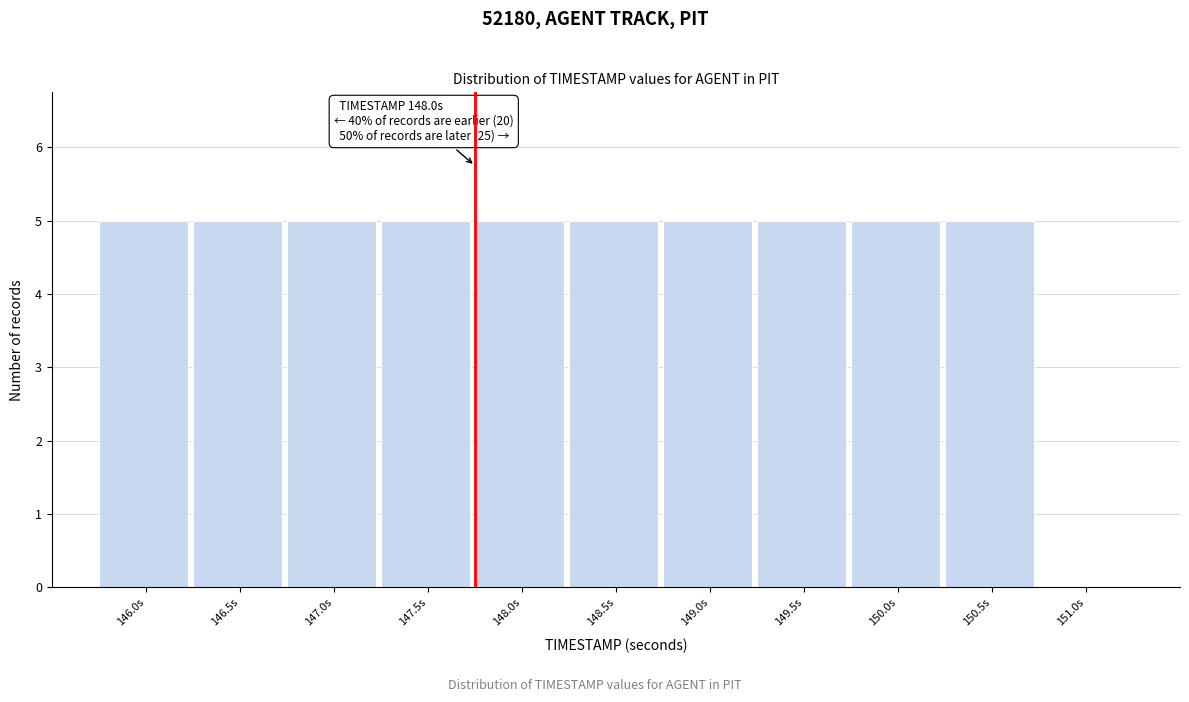

Reading left to right, what are all the values shown in this chart?

146.0s=5	146.5s=5	147.0s=5	147.5s=5	148.0s=5	148.5s=5	149.0s=5	149.5s=5	150.0s=5	150.5s=5	151.0s=0